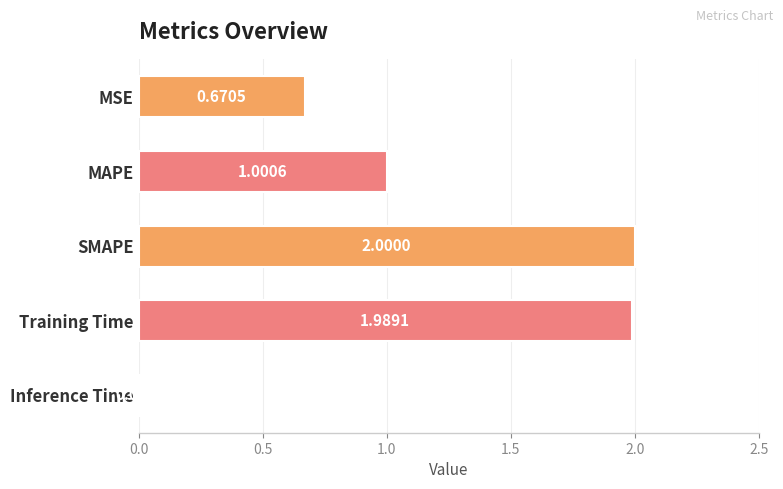

Between Inference Time and MAPE, which is larger?

MAPE